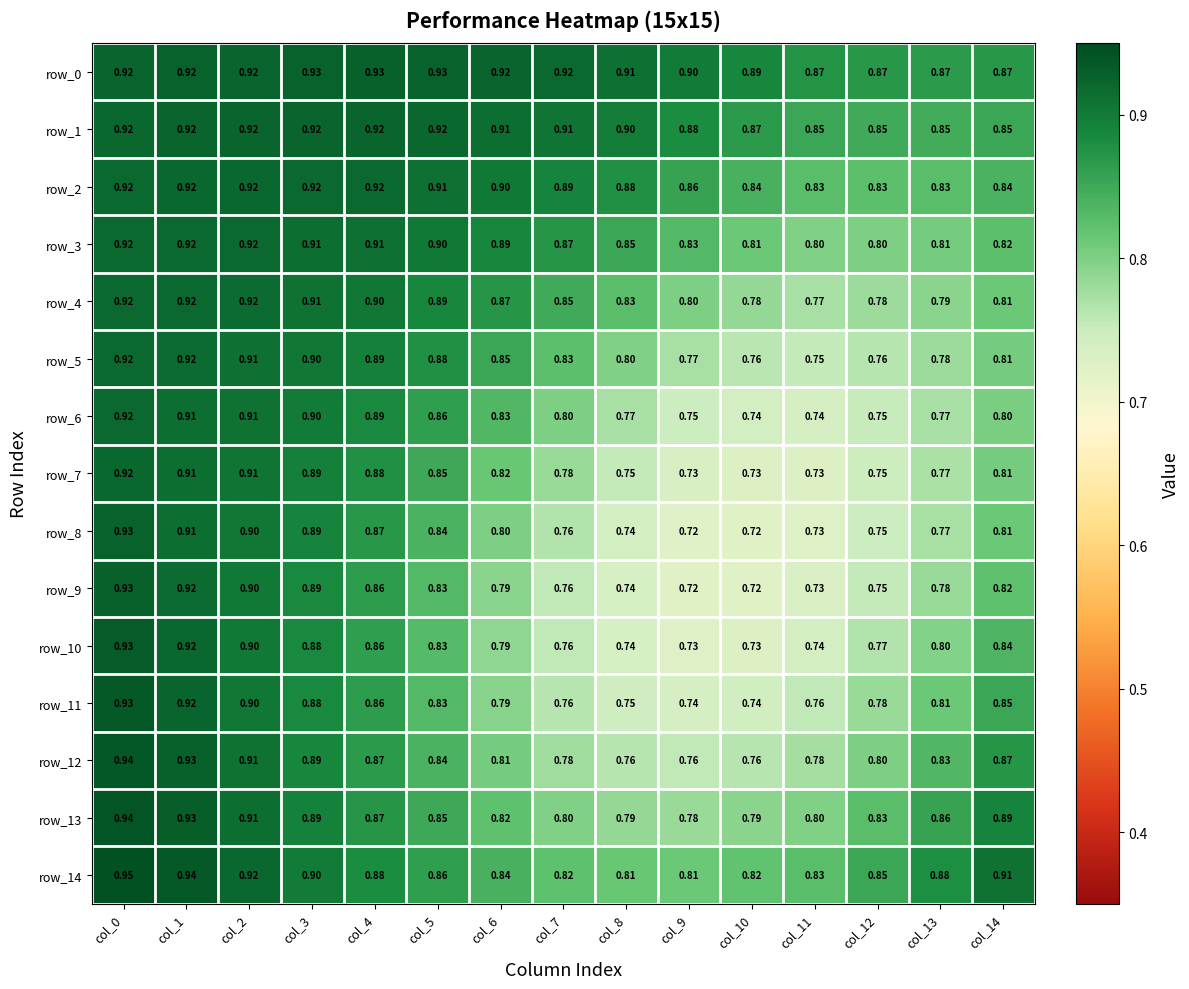

Is the value of row_2 at col_9 greater than the value of row_4 at col_0?

No